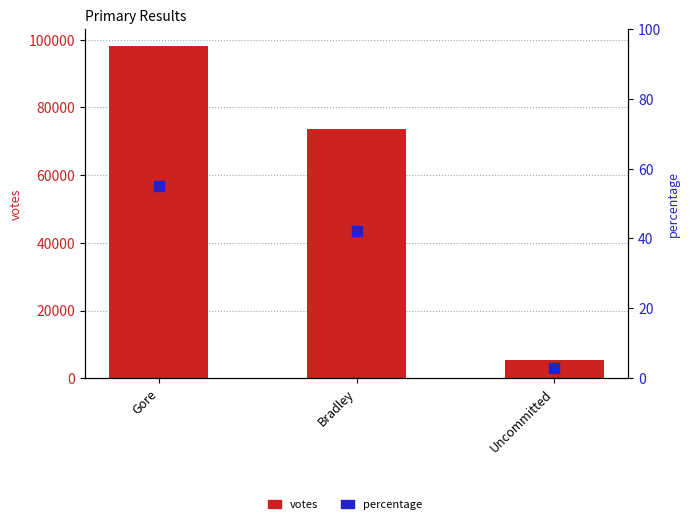

Which series contains the lowest Y value?

percentage